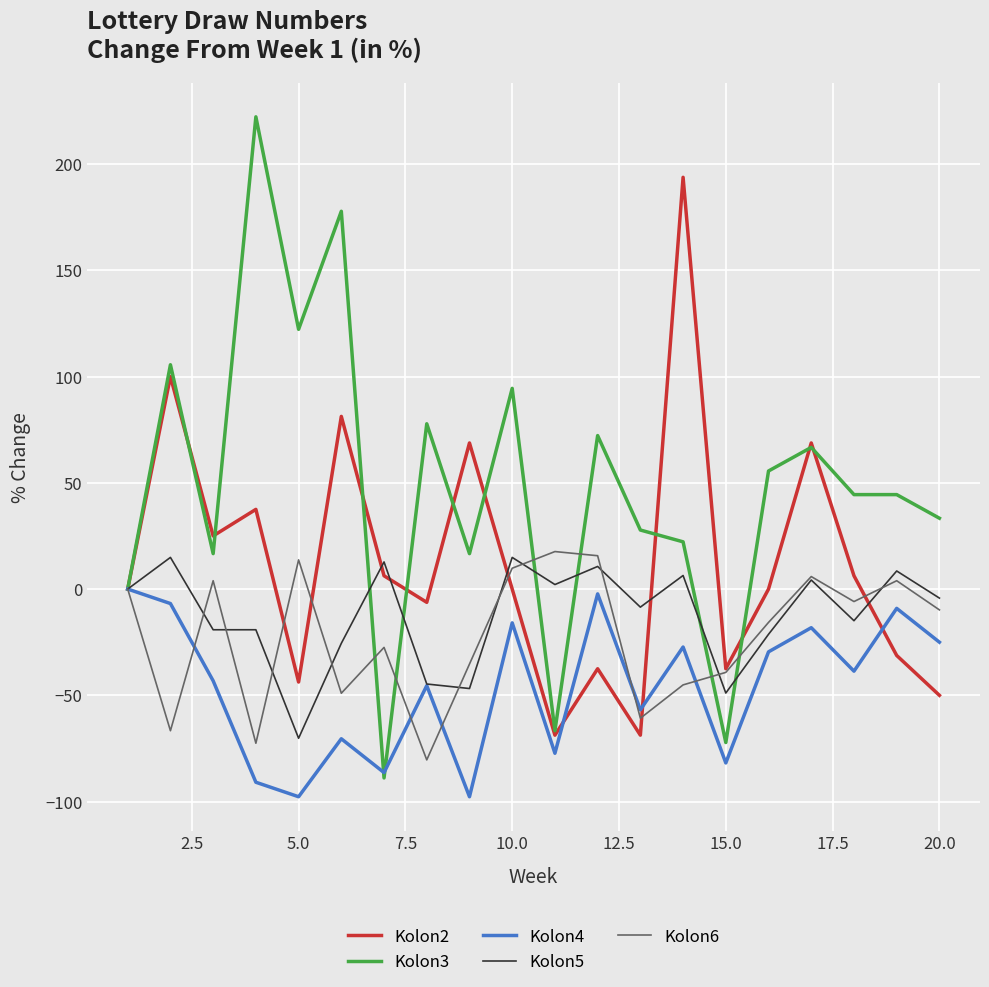

Is this an area chart (filled region under the line)?

No